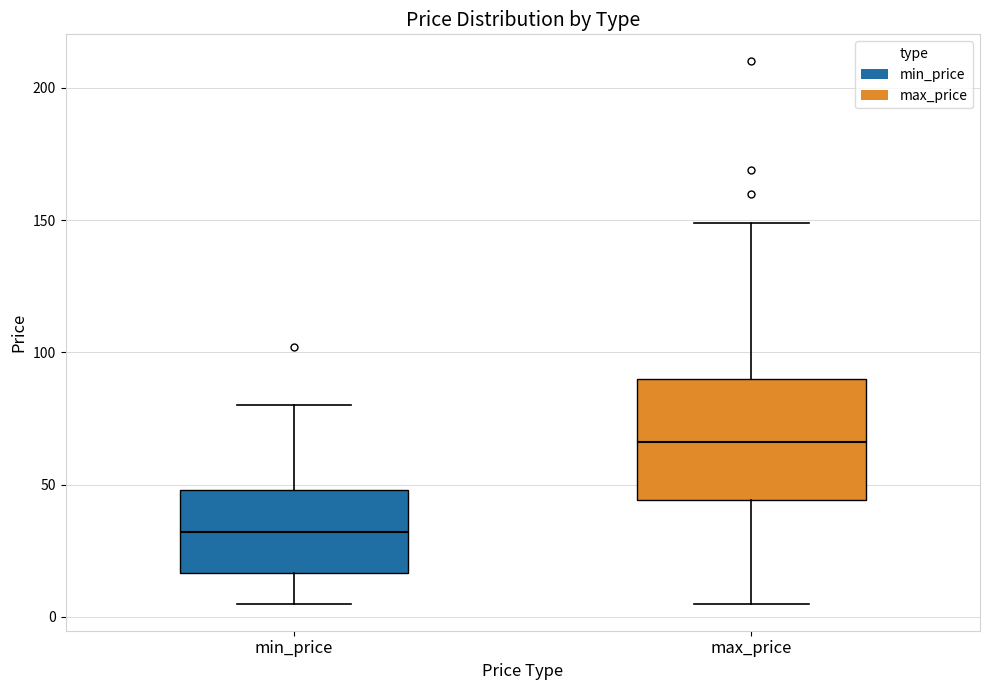

Where does the median line of the box for max_price sit on the y-axis? The values are not printed on the chart, so give them approximately, as read against the axis.

65